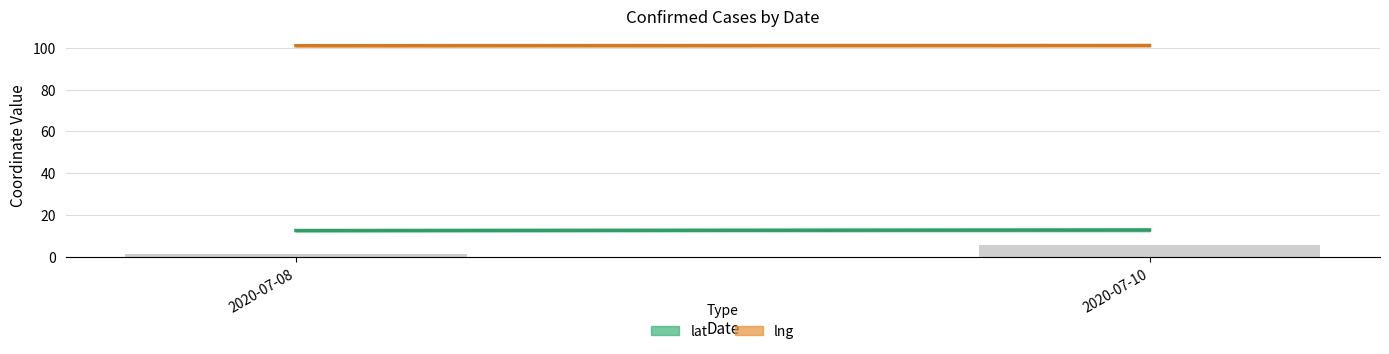

What is the difference between the maximum and minimum values?

4.5